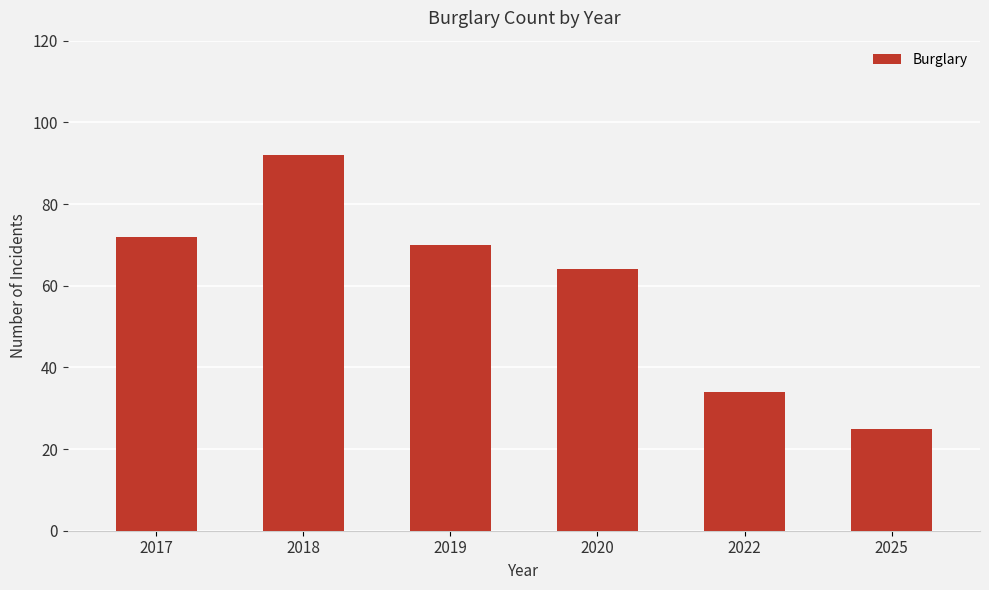

How many categories are shown in the chart?

6